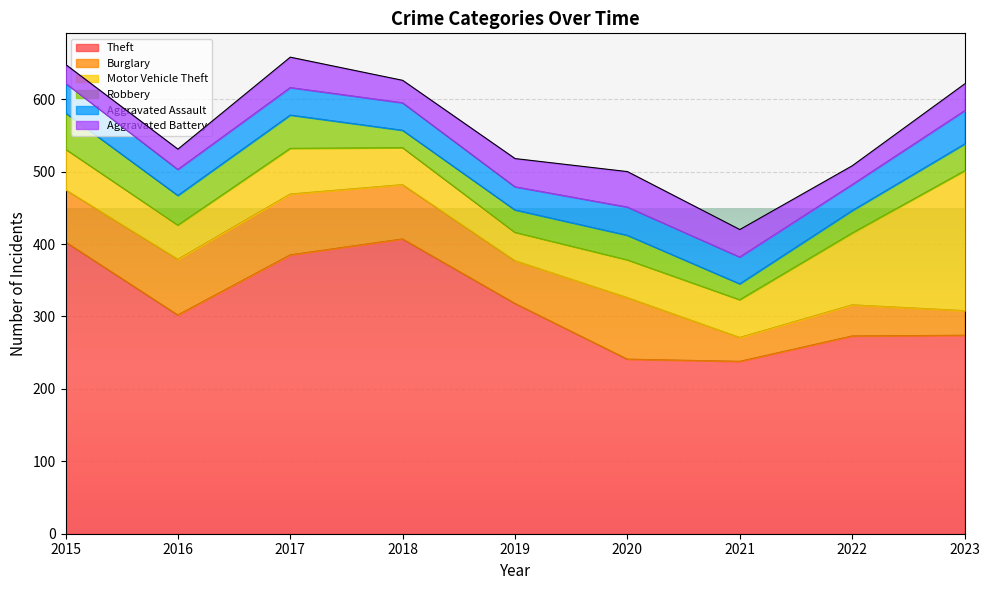

Which series ends up on top after the final intersection of Burglary and Robbery?

Robbery